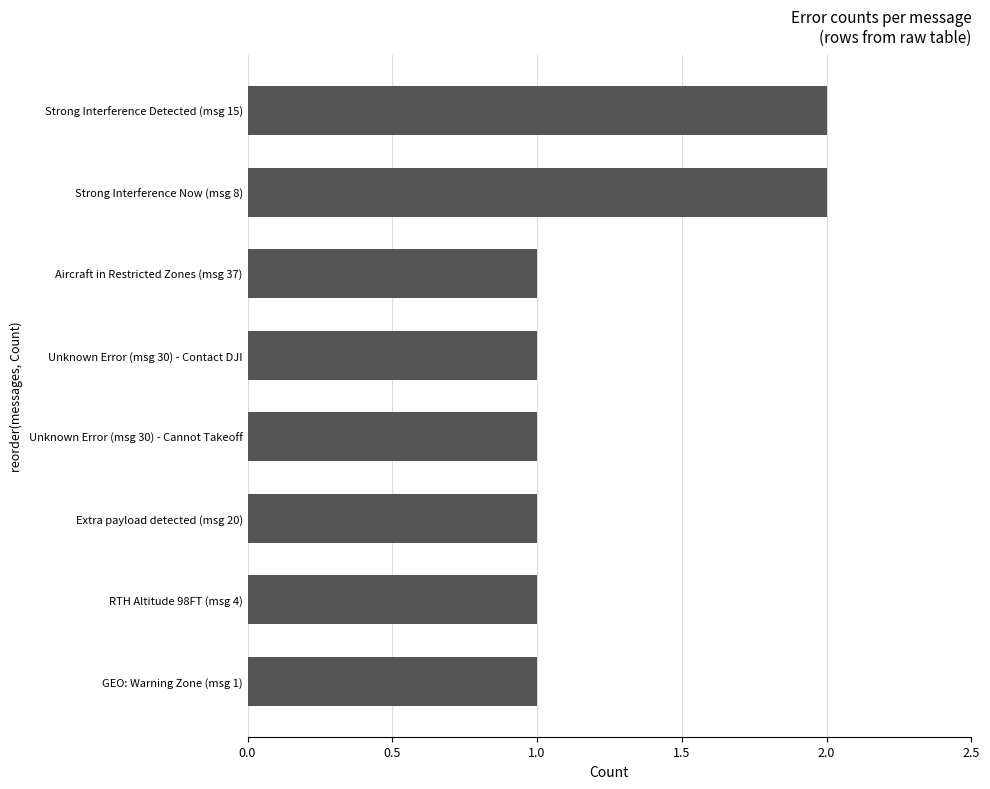

Count the number of categories in the chart.

8